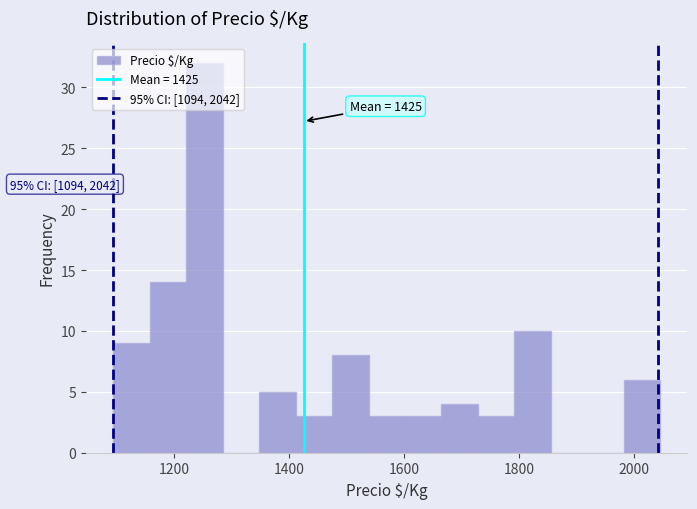

Read against the x-axis, roughly where is the centre of the tallest bar?

1260